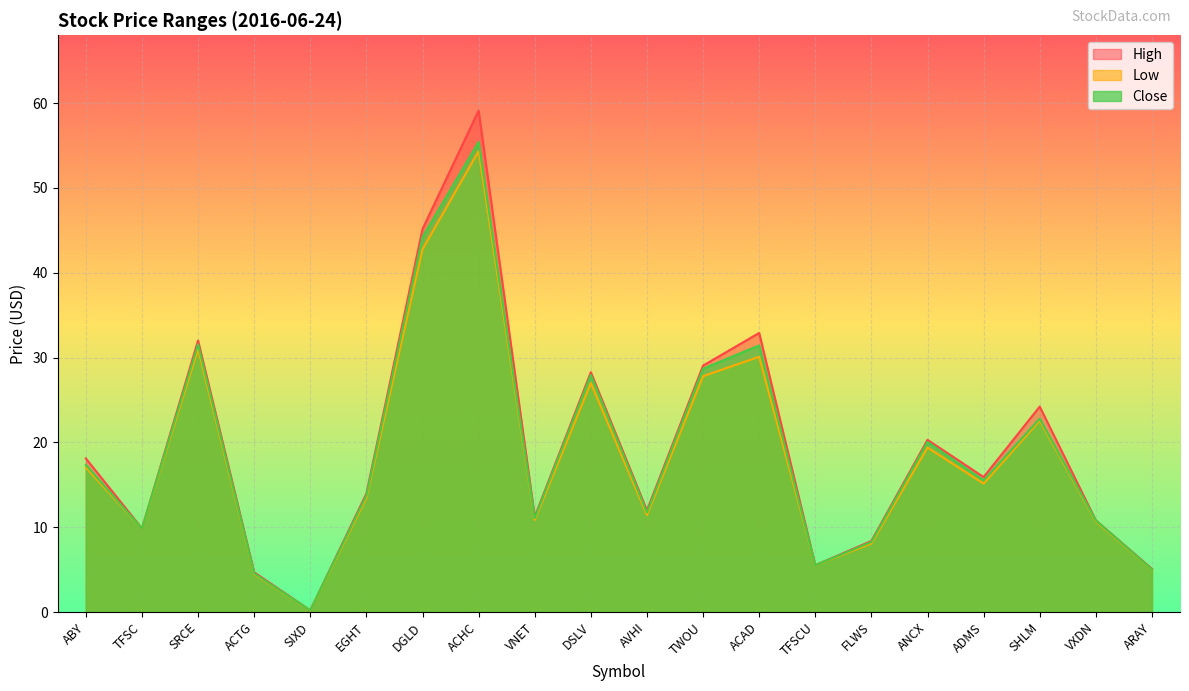

What are all the series names shown in the legend?

High, Low, Close